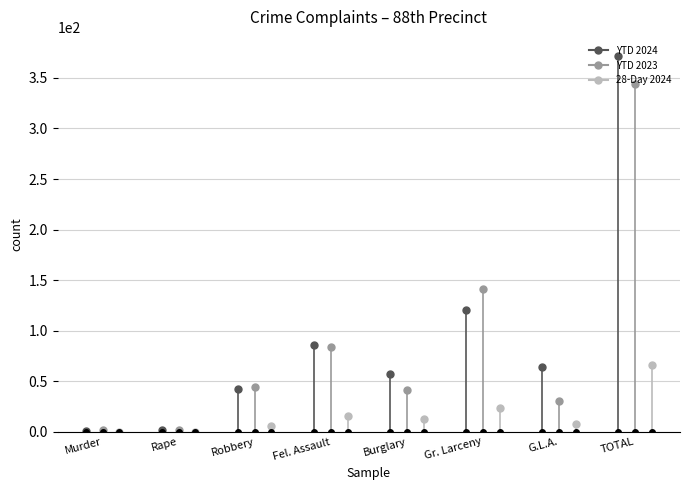

Is the value of 28-Day 2024 at Murder greater than the value of YTD 2024 at Rape?

No